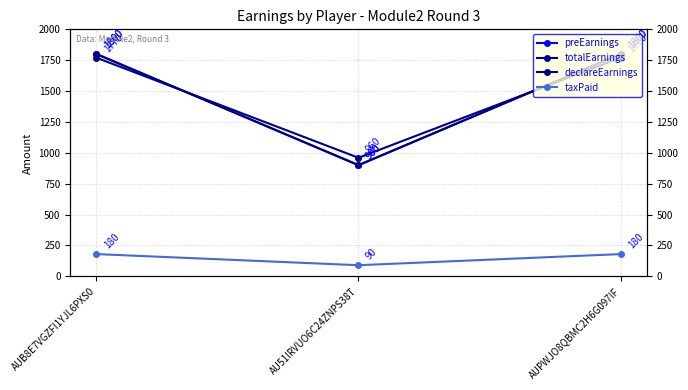

True or false: declareEarnings has a value of 369 at AU51IRVUO6C24ZNPS38T.

False